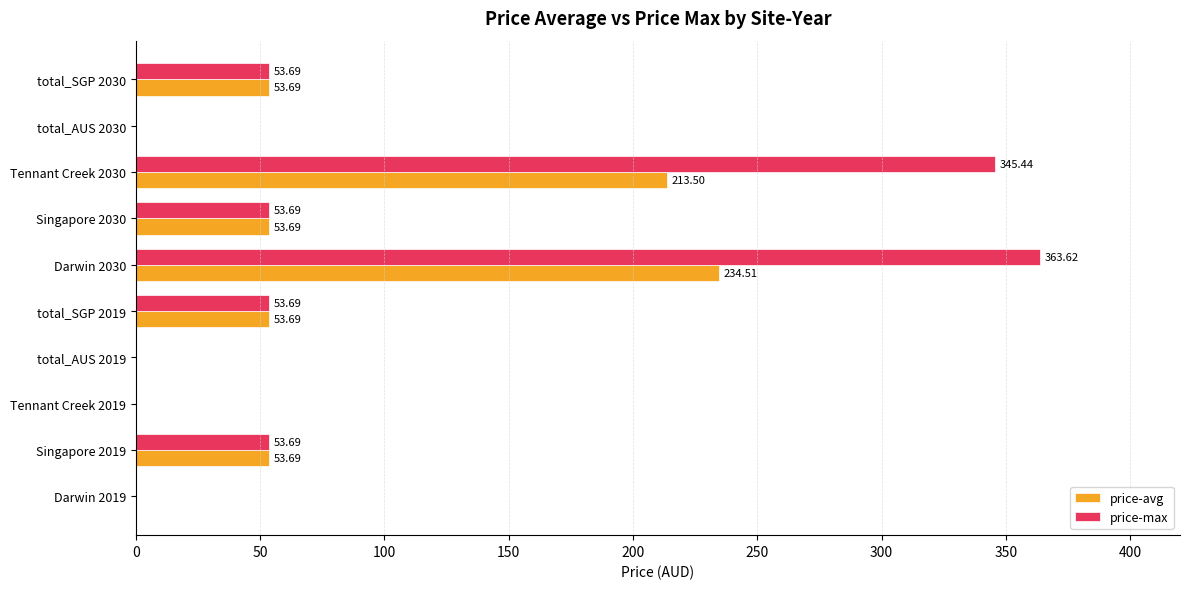

What is the maximum value shown in the chart?

363.6